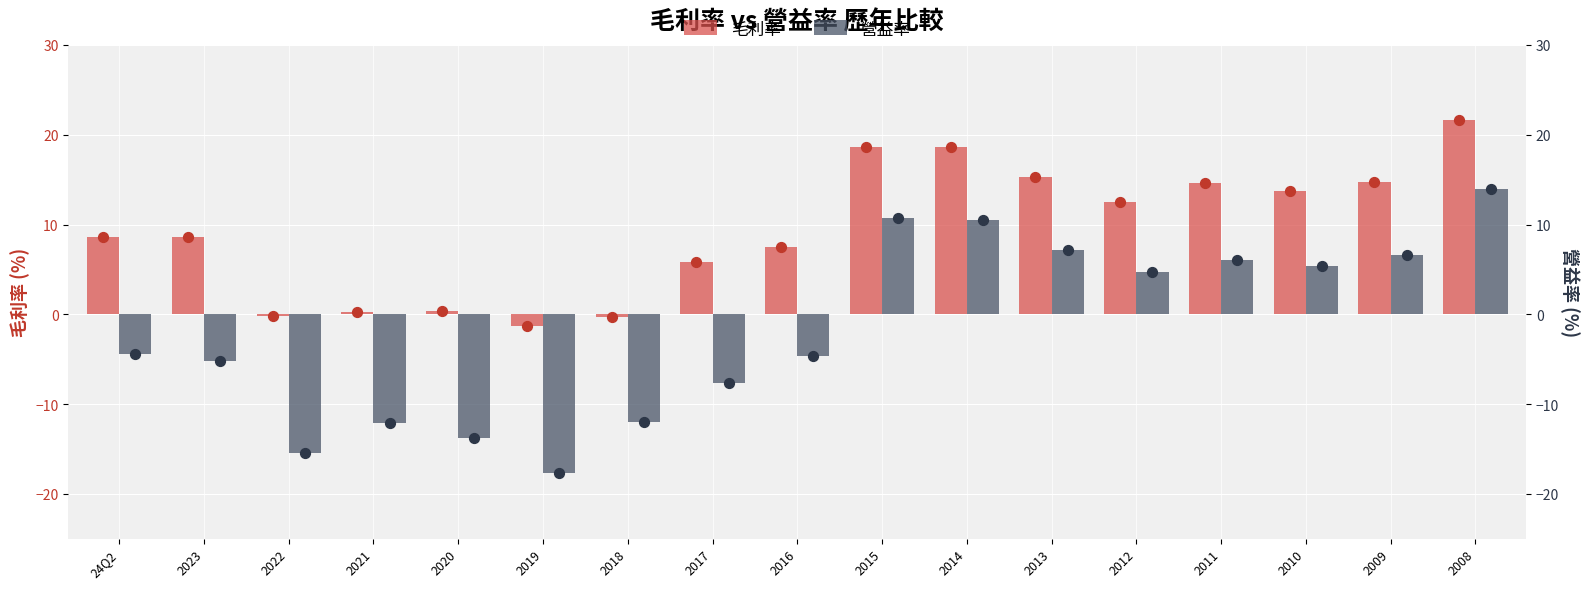

Which series contains the highest Y value?

毛利率